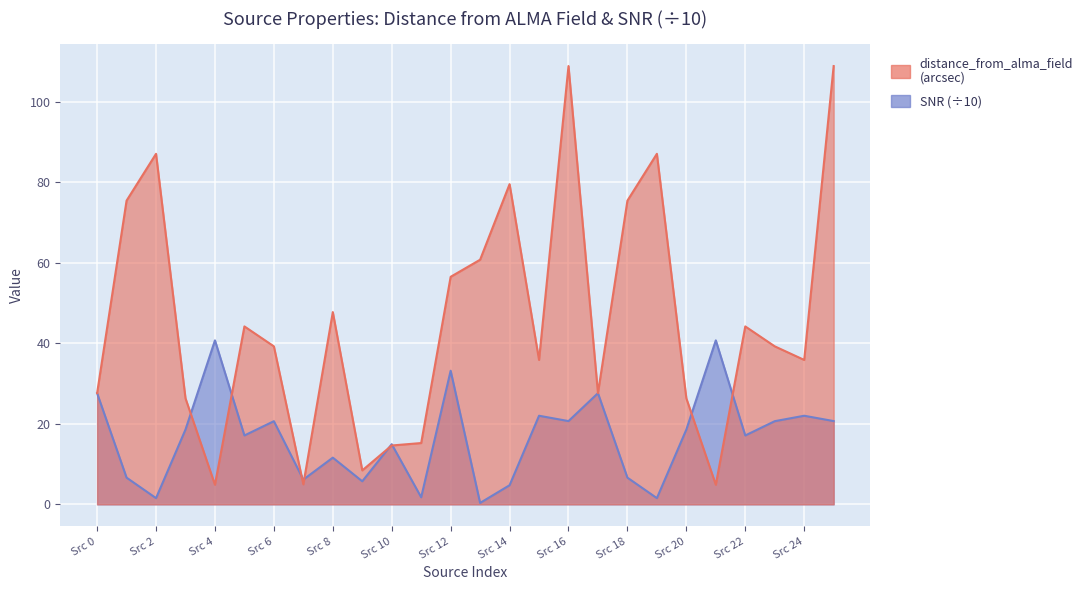

What is the sum of the SNR values at 15 and 19?

23.5